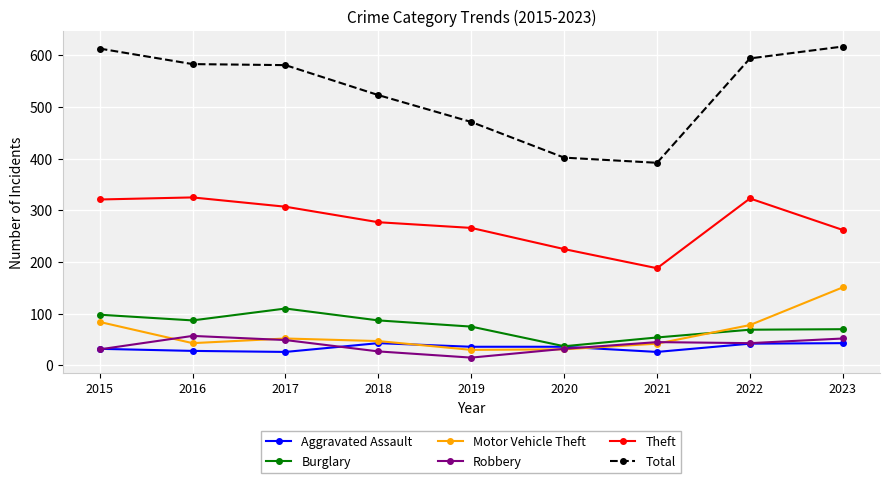

What is the total value across all series at 2017?

1125